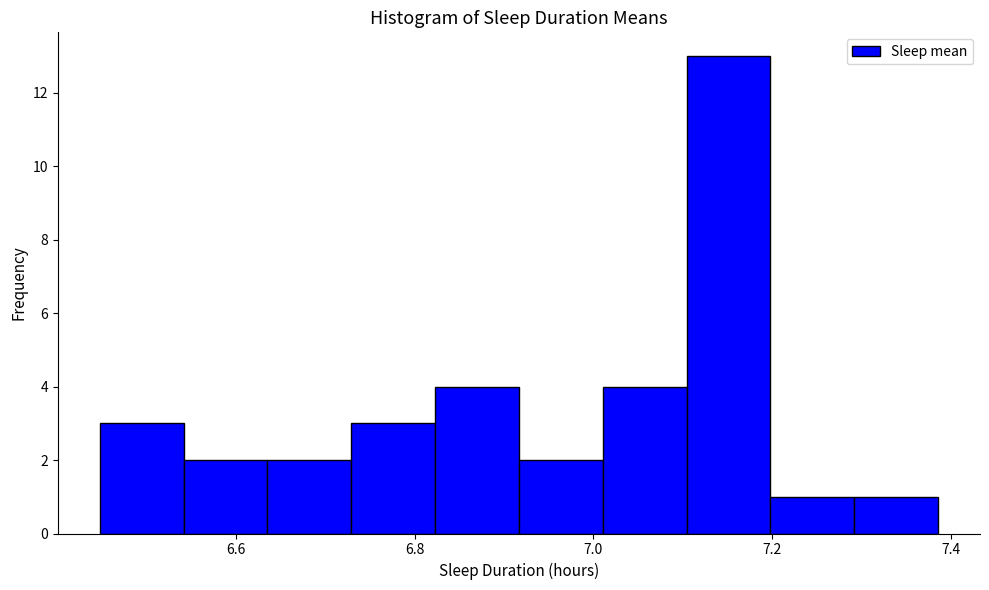

How tall is the bar that spans 7.10 to 7.20 on the x-axis? Neither the bar edges nor the heights are printed on the chart, so give them approximately, as read against the axes.

13